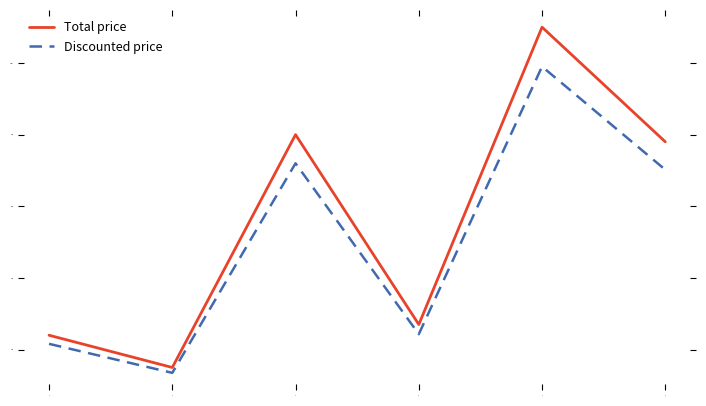

What is the approximate value of Total price at 4?

270